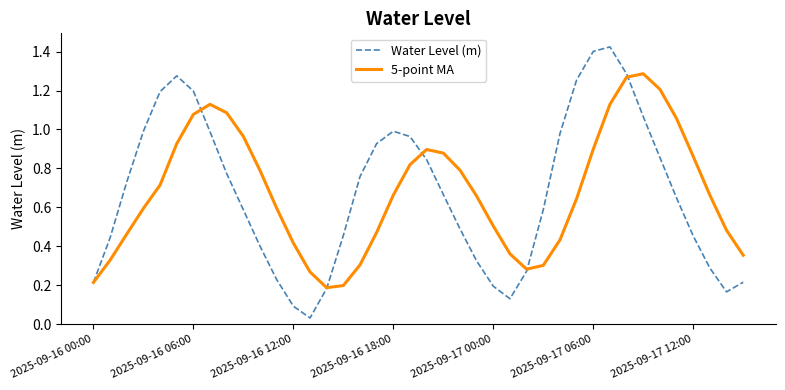

Which series has the widest spread of values?

Water Level (m)